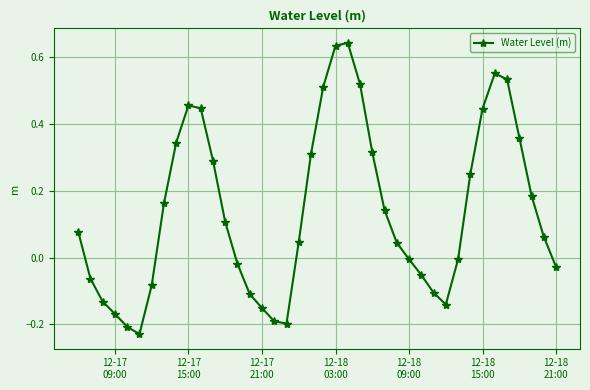

Count the number of categories in the chart.

40